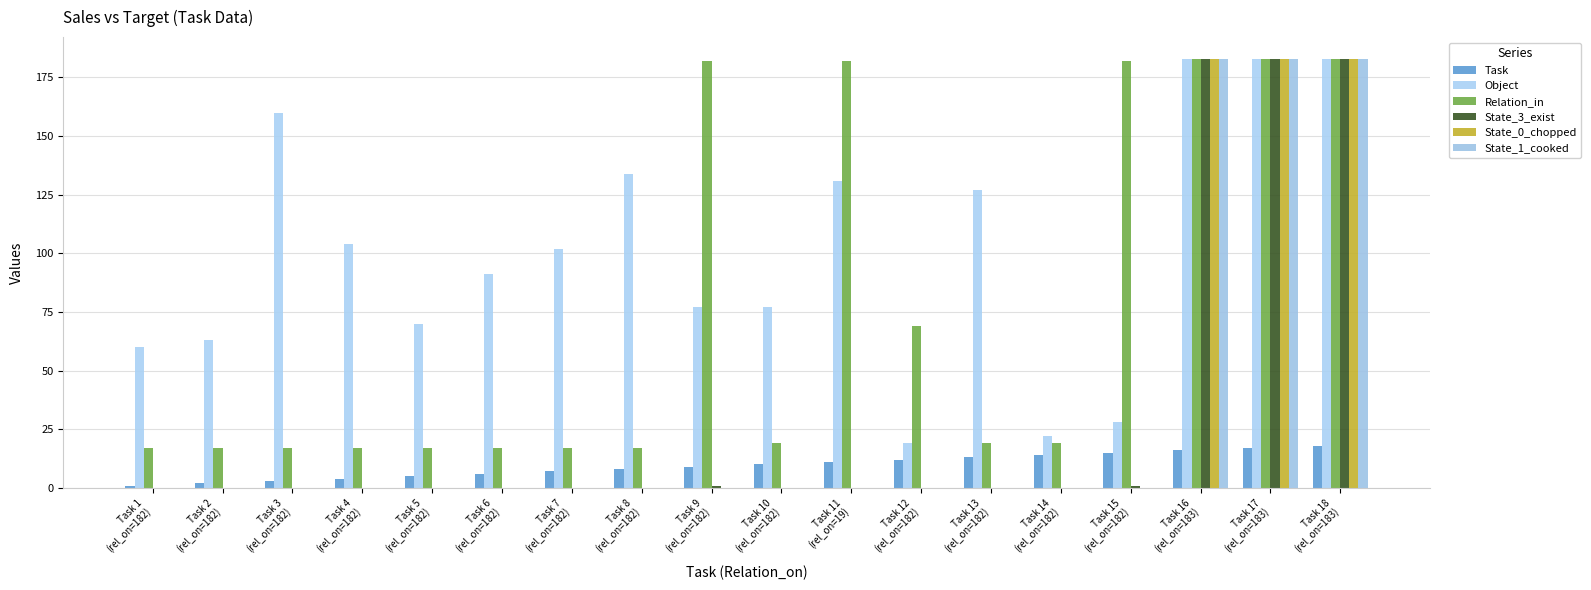

What is the difference between the second highest and second lowest values in the State_3_exist series?

183